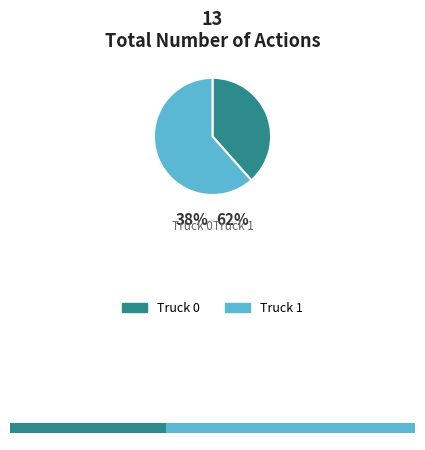

Combined, what portion of the pie is Truck 0 and Truck 1?

100.0%